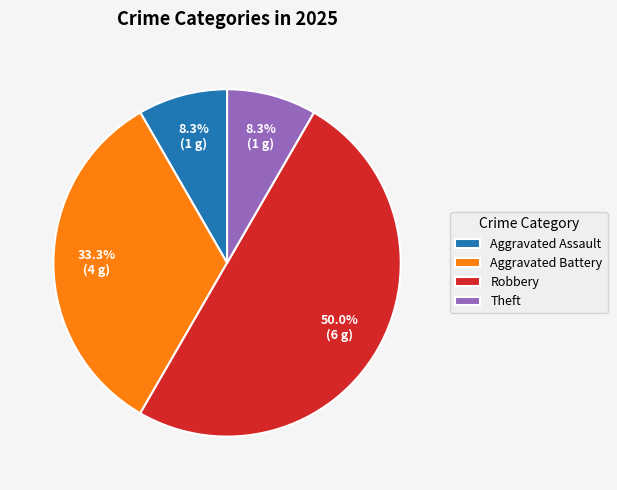

To the nearest percent, what percentage of the pie is Aggravated Assault?

8%